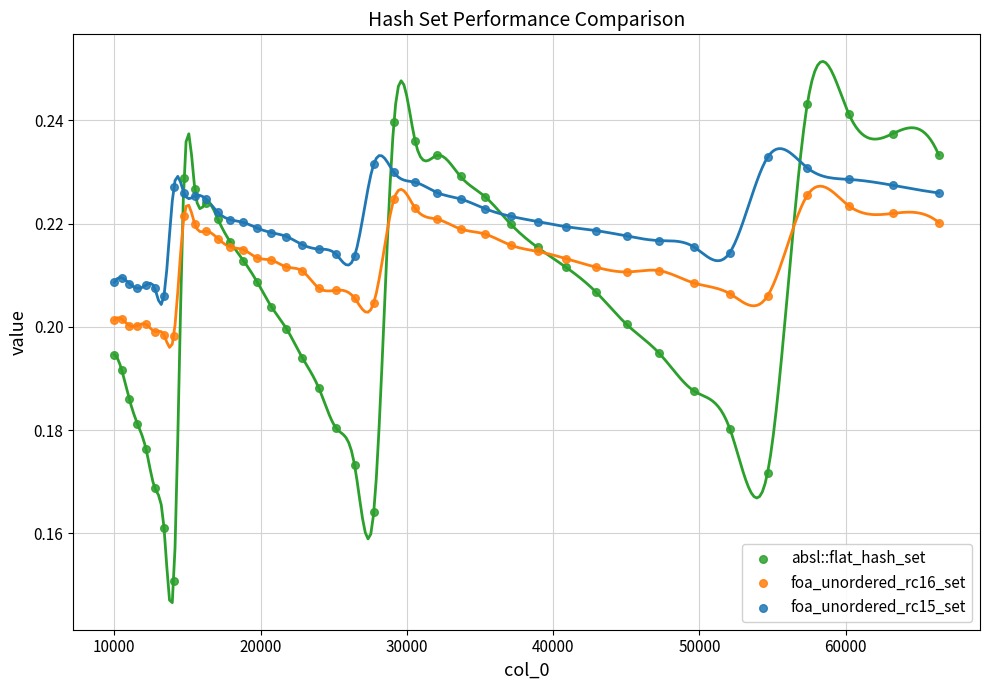

What are all the series names shown in the legend?

absl::flat_hash_set, foa_unordered_rc16_set, foa_unordered_rc15_set